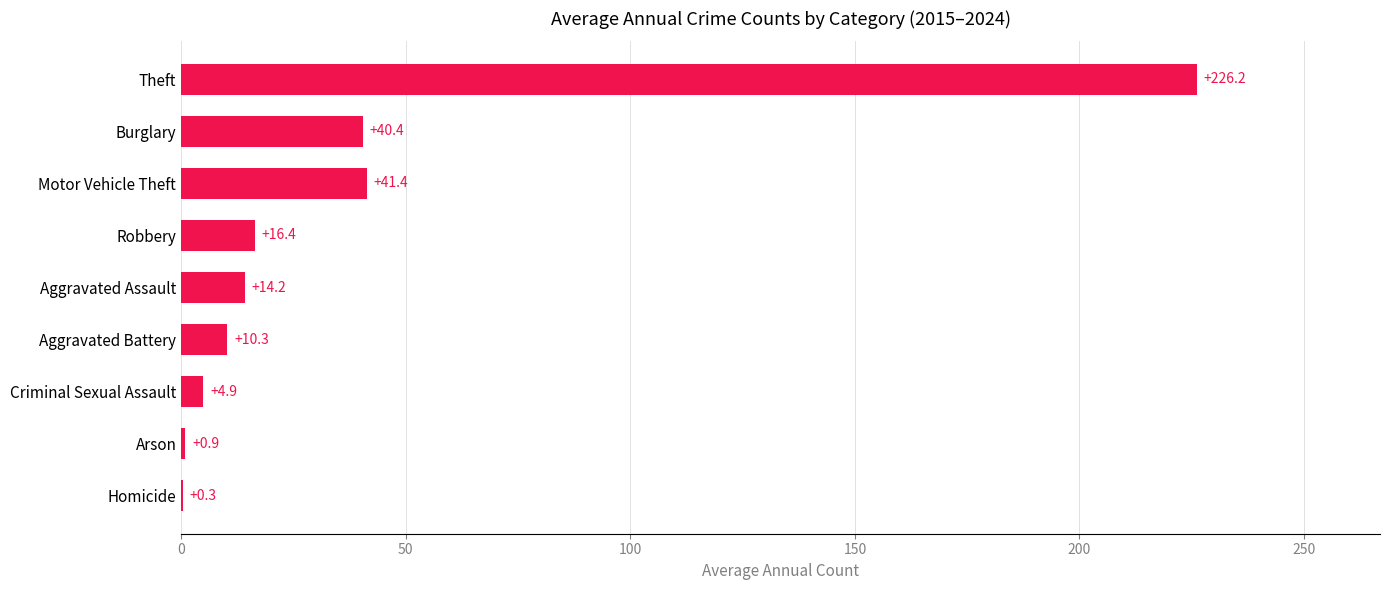

Reading top to bottom, extract all data points from this chart.

Theft=226.2	Burglary=40.4	Motor Vehicle Theft=41.4	Robbery=16.4	Aggravated Assault=14.2	Aggravated Battery=10.3	Criminal Sexual Assault=4.9	Arson=0.9	Homicide=0.3